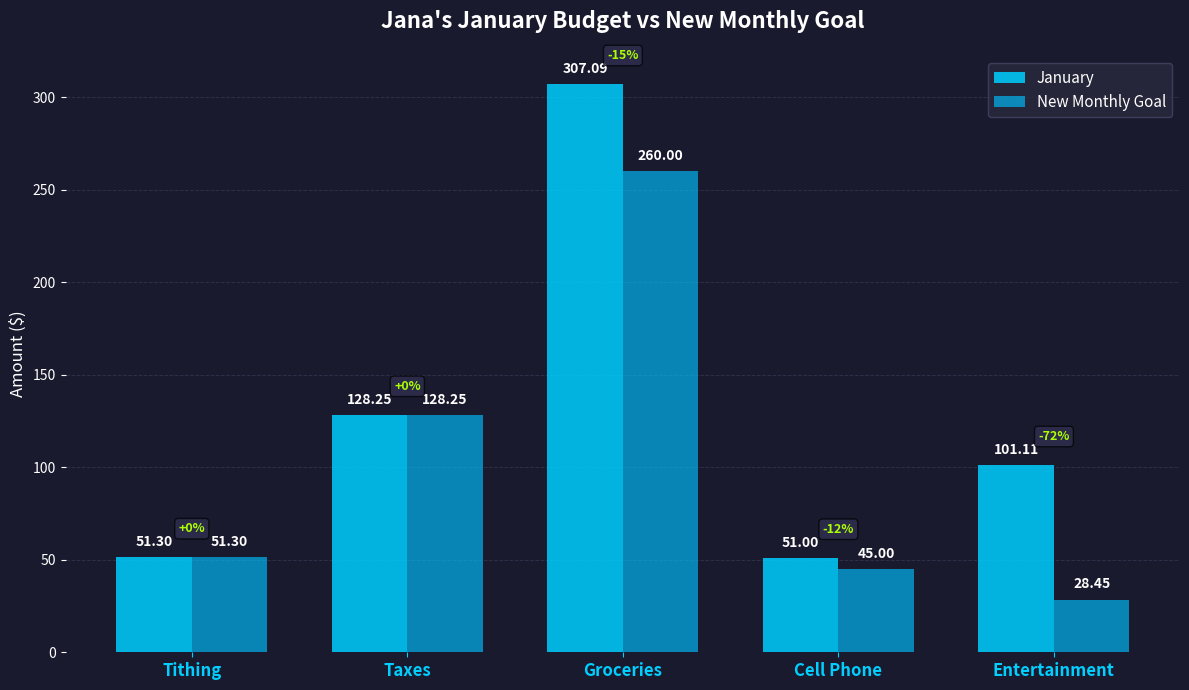

The New Monthly Goal series shows 12.8 at Tithing. True or false?

False